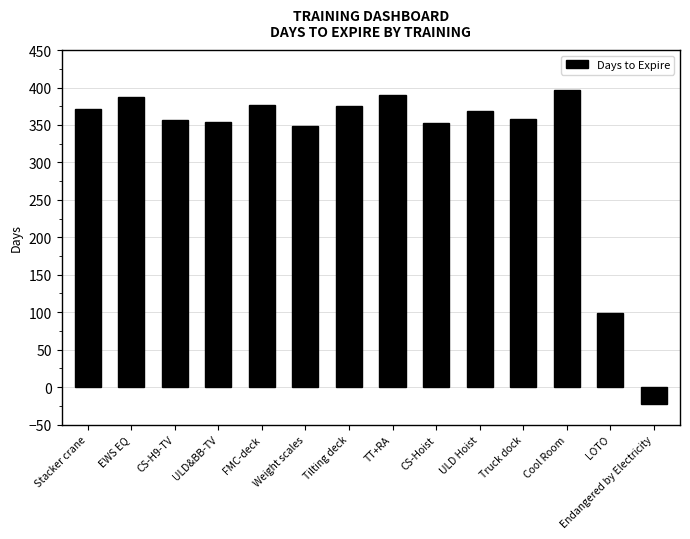

What is the greatest value displayed?

397